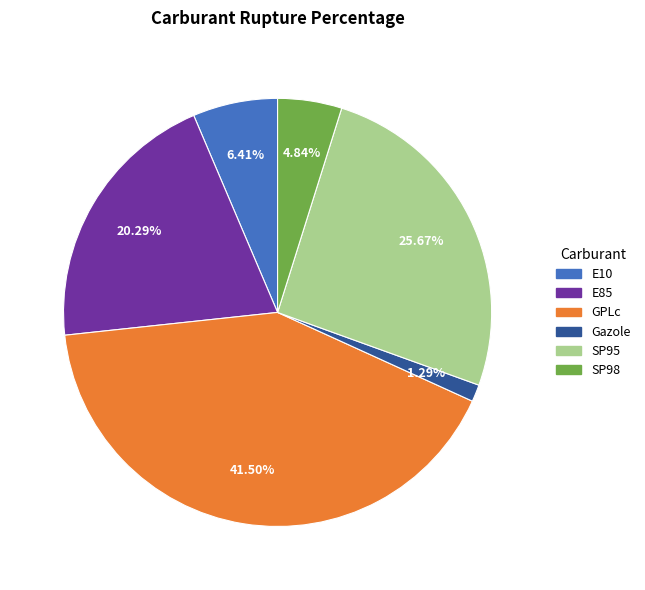

Rank the categories by value from lowest to highest.

Gazole, SP98, E10, E85, SP95, GPLc